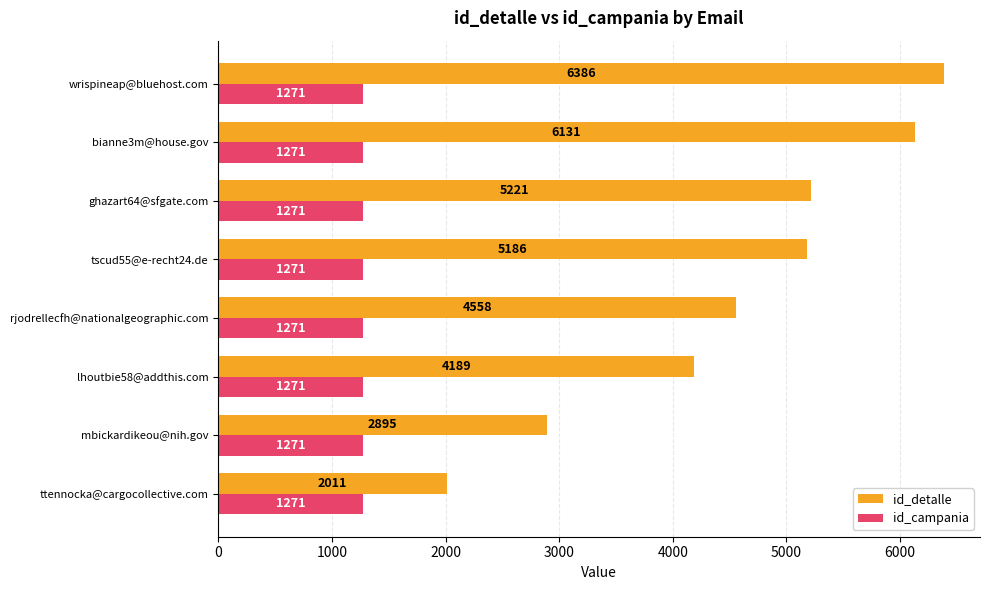

What is the difference between the second highest and minimum values in the id_detalle series?

4120